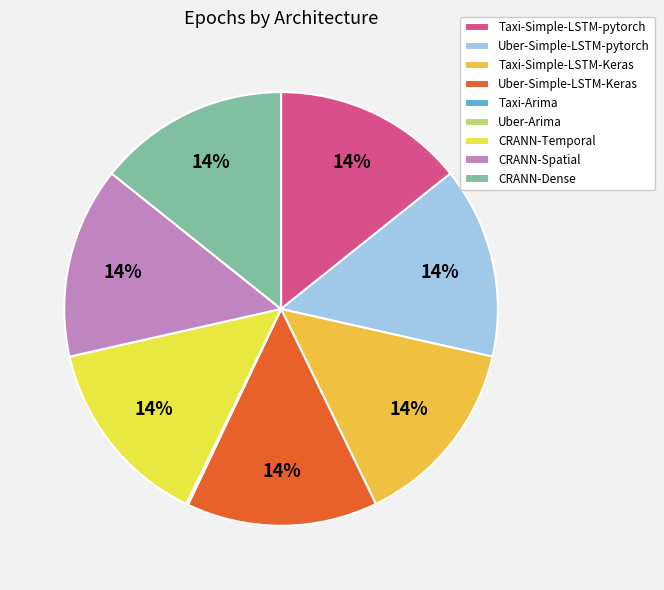

Approximately how many times larger is the value at CRANN-Dense compared to Uber-Simple-LSTM-pytorch?

1.0